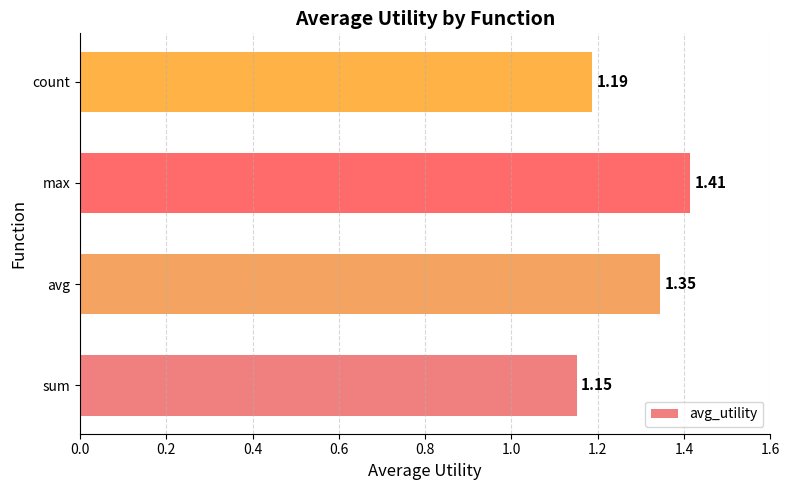

How many data points does each series have?

4